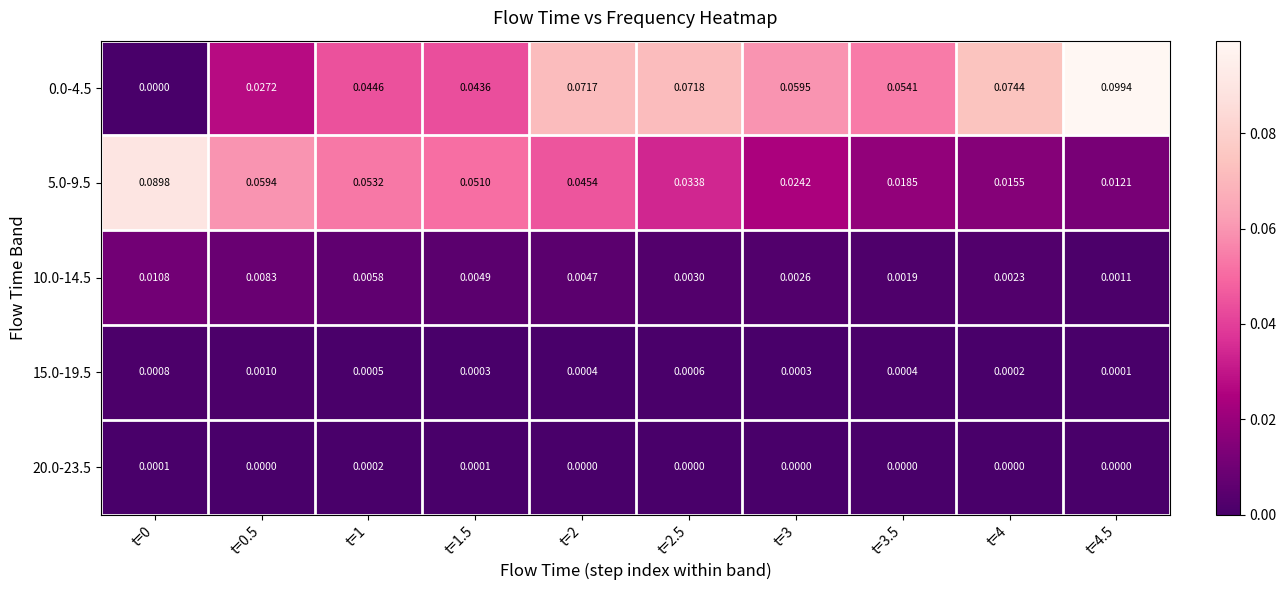

Count the number of categories in the chart.

10